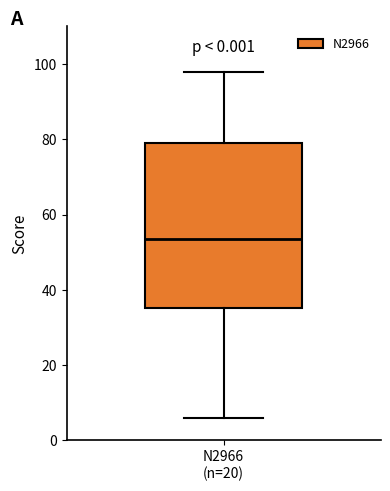

Where does the upper whisker of the box for N2966 (n=20) end on the y-axis? The values are not printed on the chart, so give them approximately, as read against the axis.

98